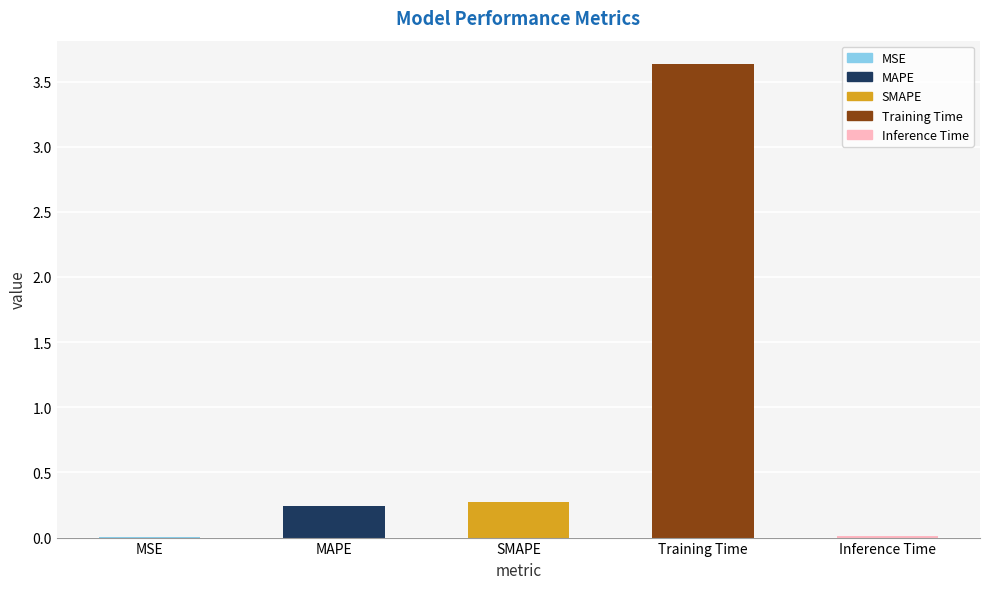

What is the maximum value shown in the chart?

3.6